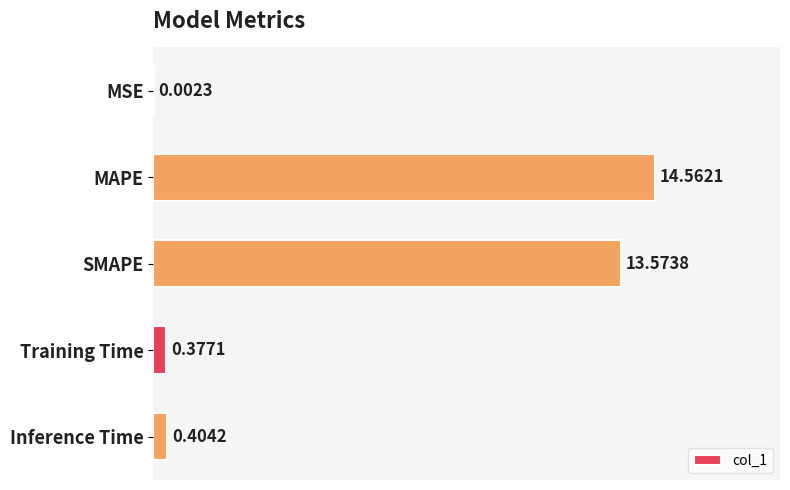

What is the average value?

5.8